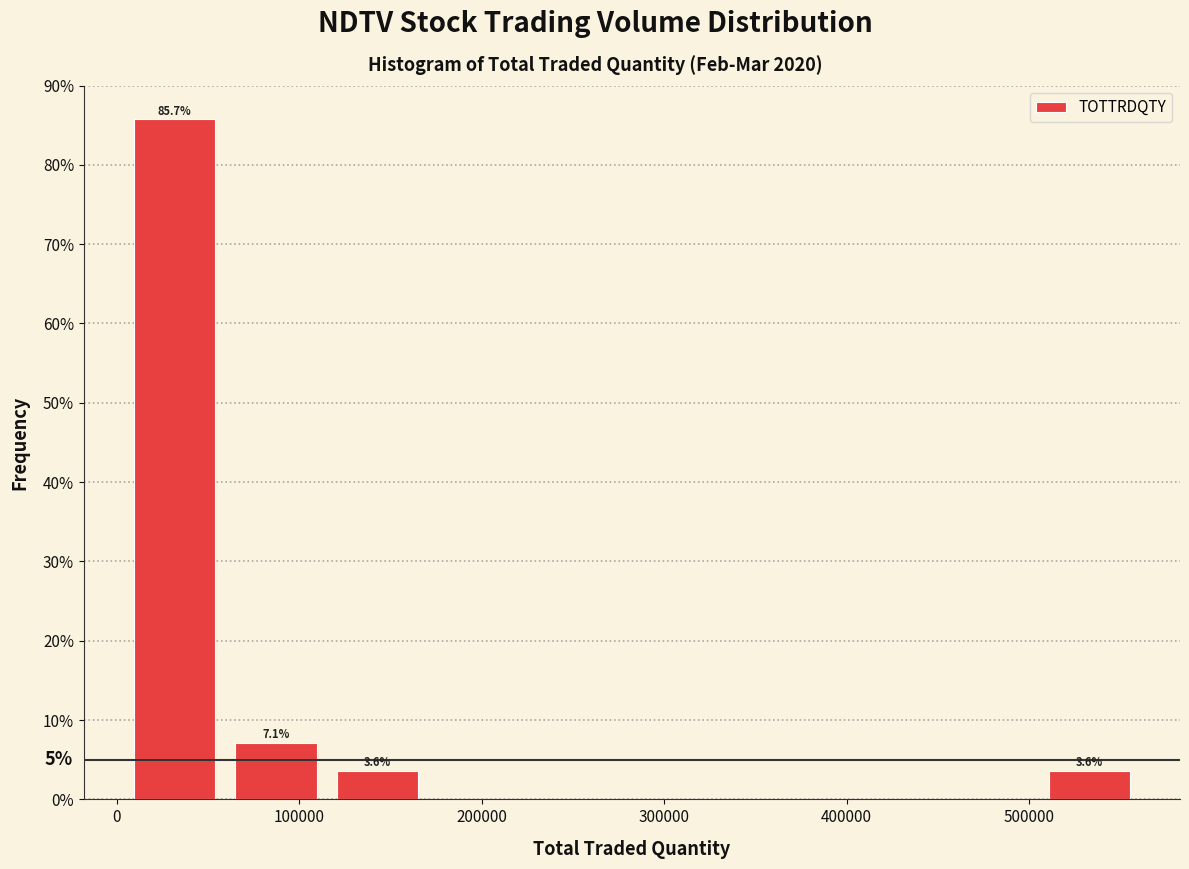

Which range on the x-axis has the tallest bar?

0 to 60000